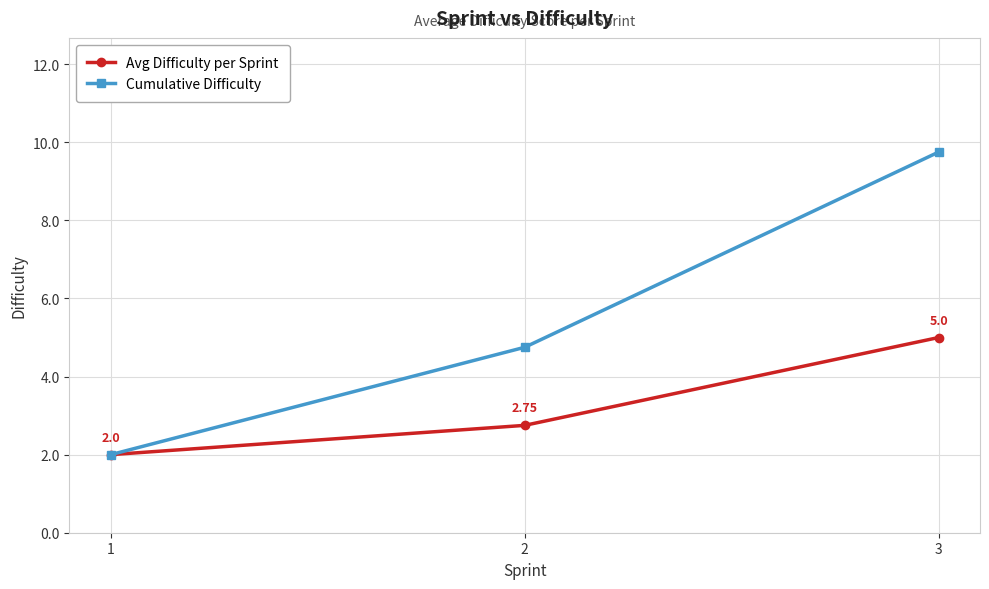

At which category is the sum across all series the highest?

3